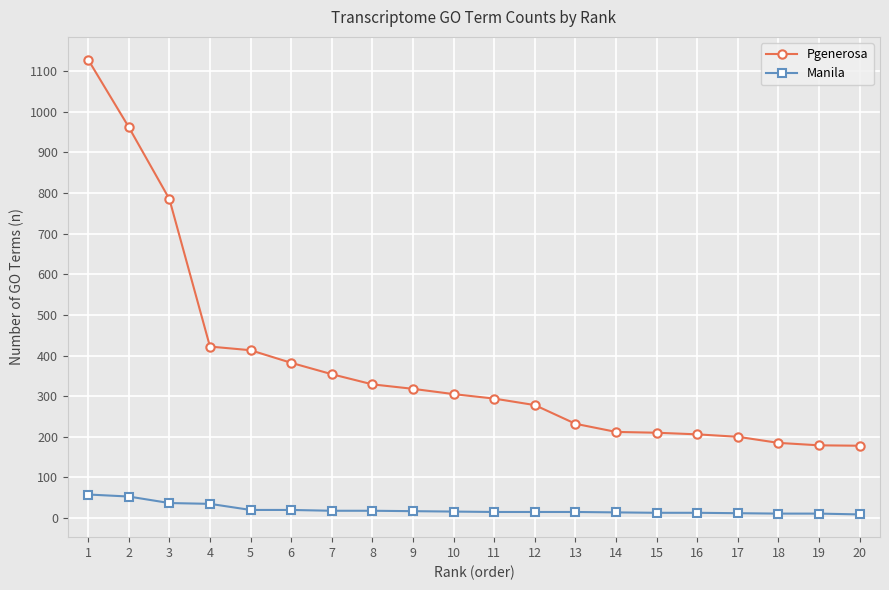

What is the greatest value displayed?

1128